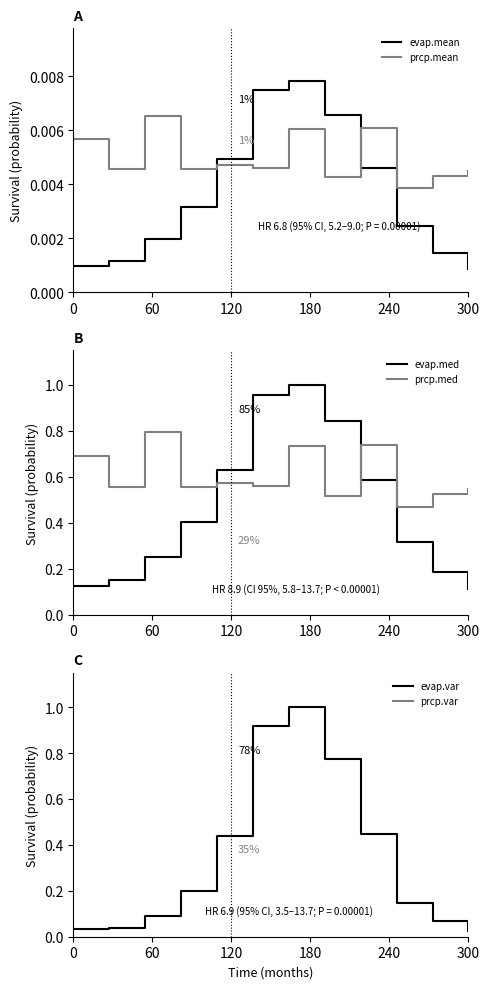

How many intersections are there between evap.mean and prcp.mean?

2